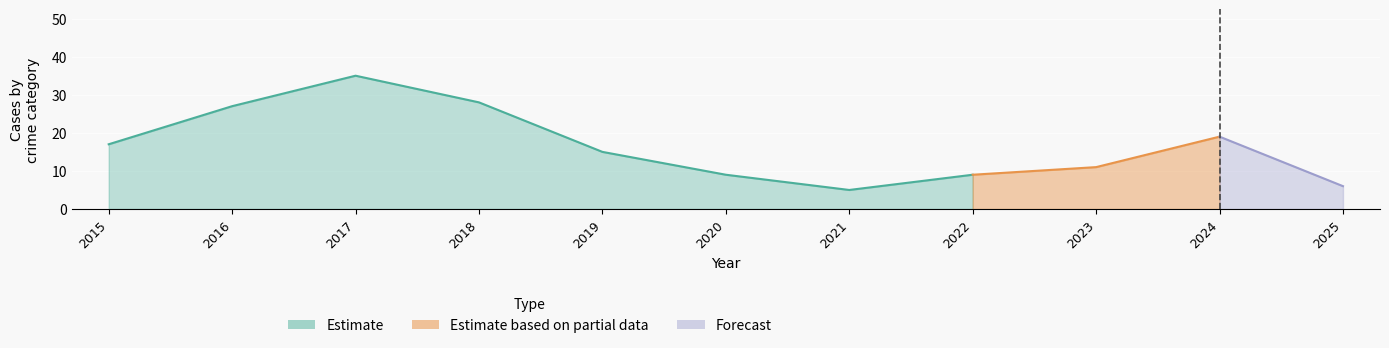

At which category is the sum across all series the highest?

2017